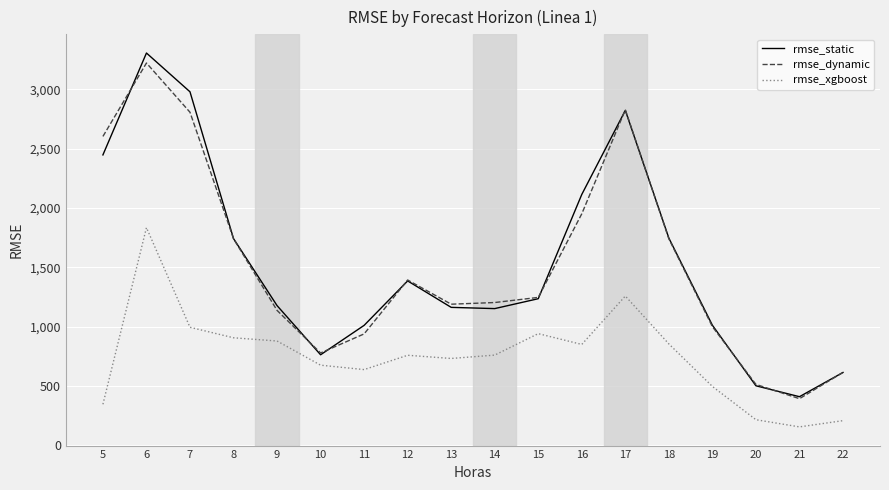

Is the value of rmse_dynamic at 9 greater than the value of rmse_static at 21?

Yes